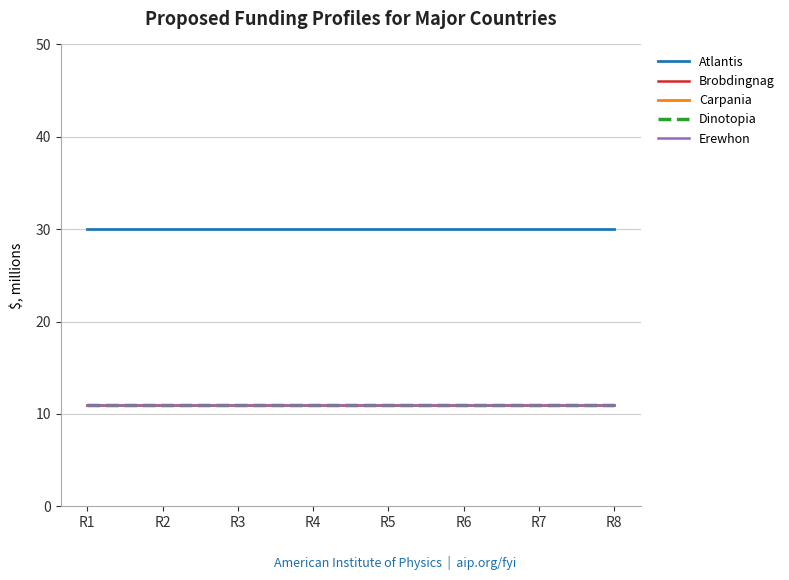

What is the value of the Brobdingnag point at the 8th from the left?

11